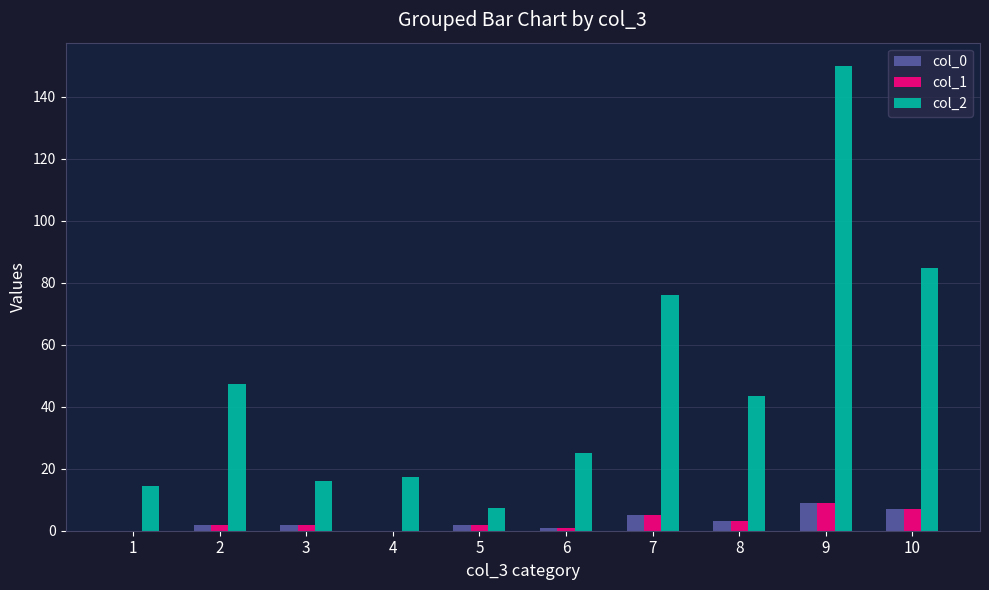

What is the greatest value displayed?

150.0